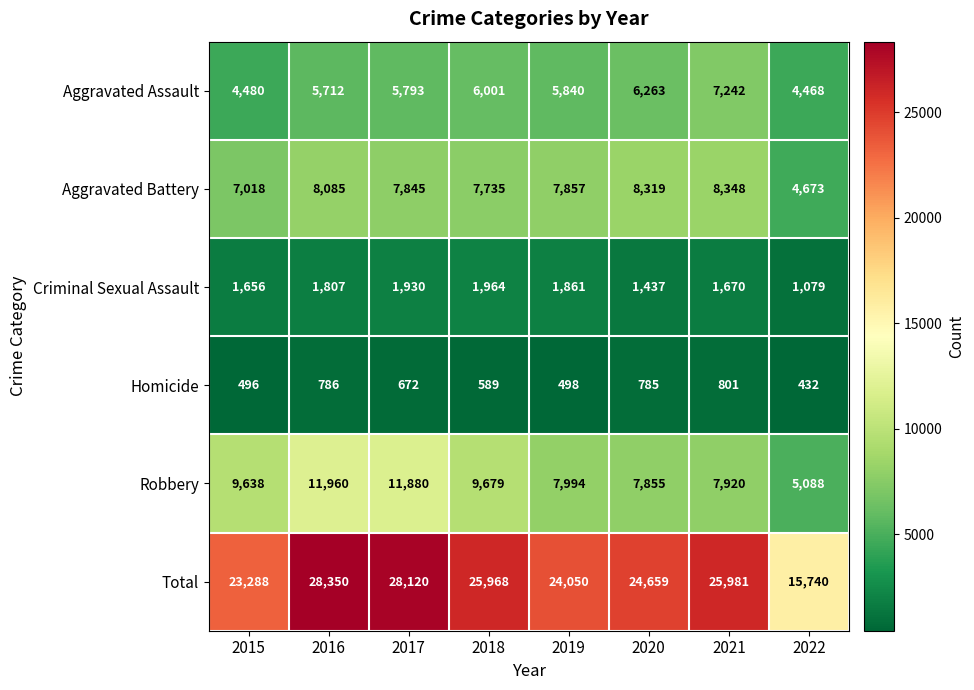

What is the total value across all series at 2022?

31480